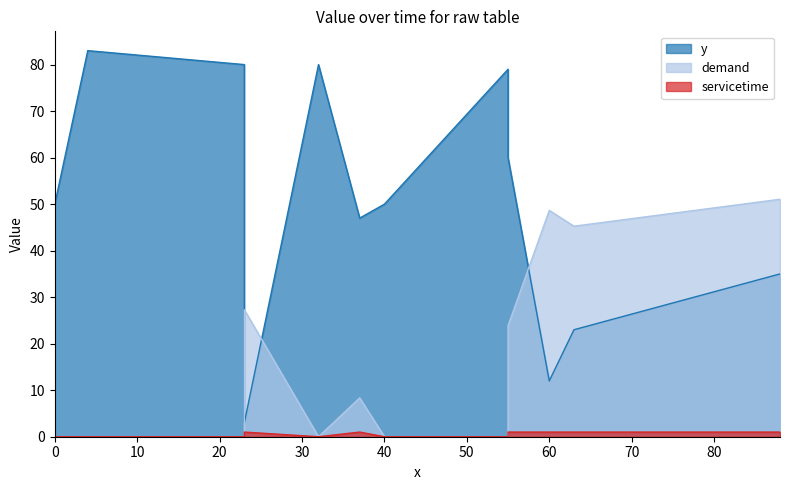

What is the average value of the servicetime series?

0.5